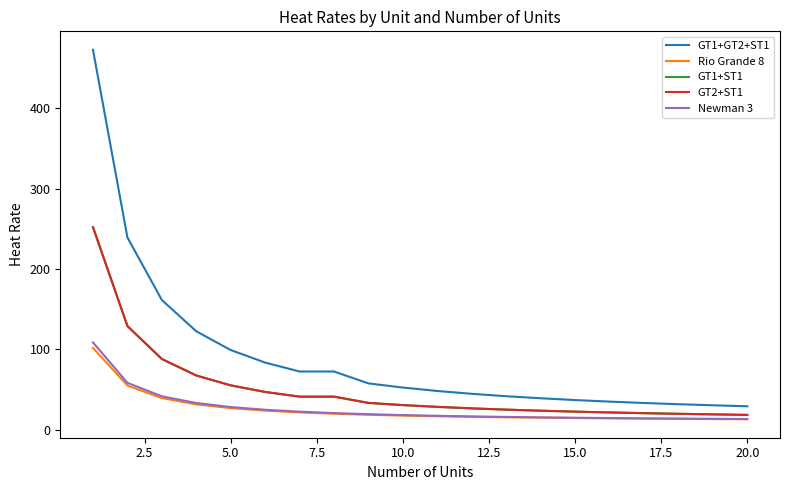

Does the chart have visible grid lines?

No